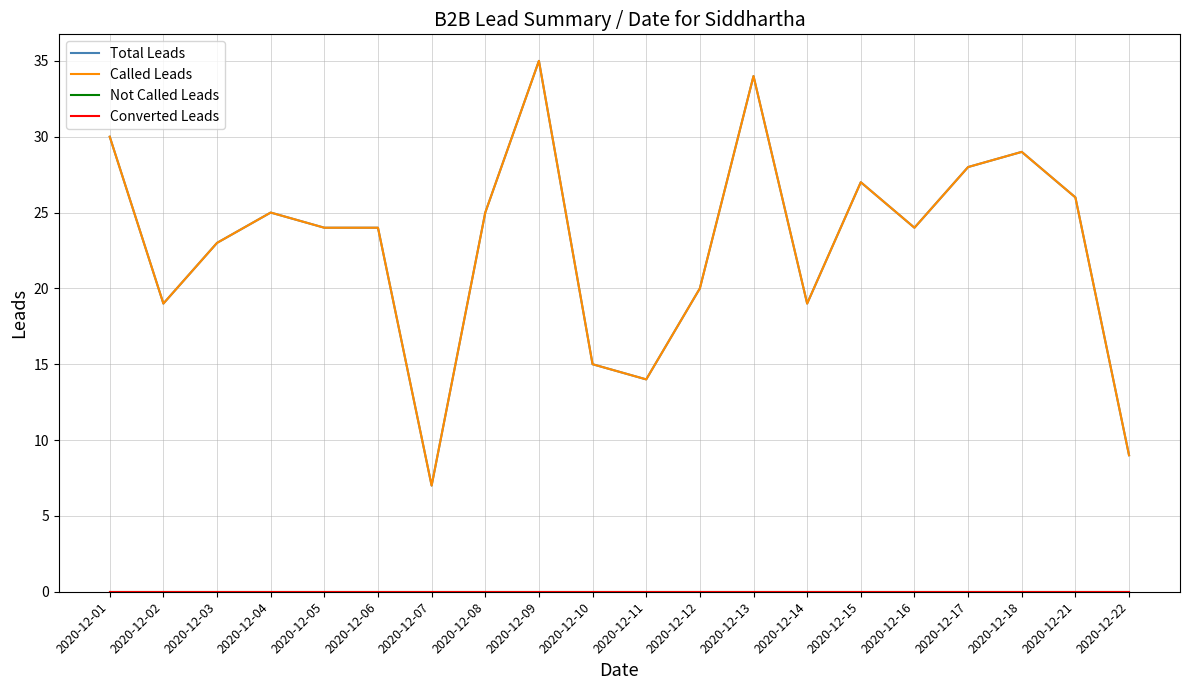

Is this an area chart (filled region under the line)?

No